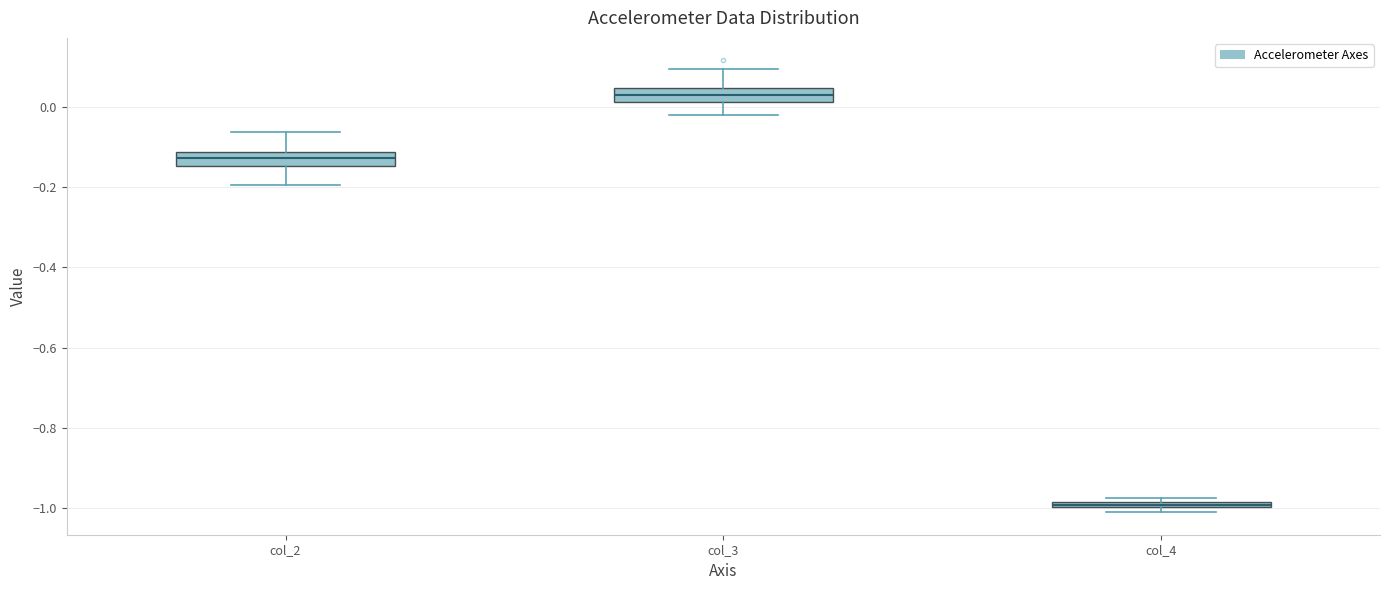

Where is the lower edge of the box for col_3 on the y-axis? The values are not printed on the chart, so give them approximately, as read against the axis.

0.02